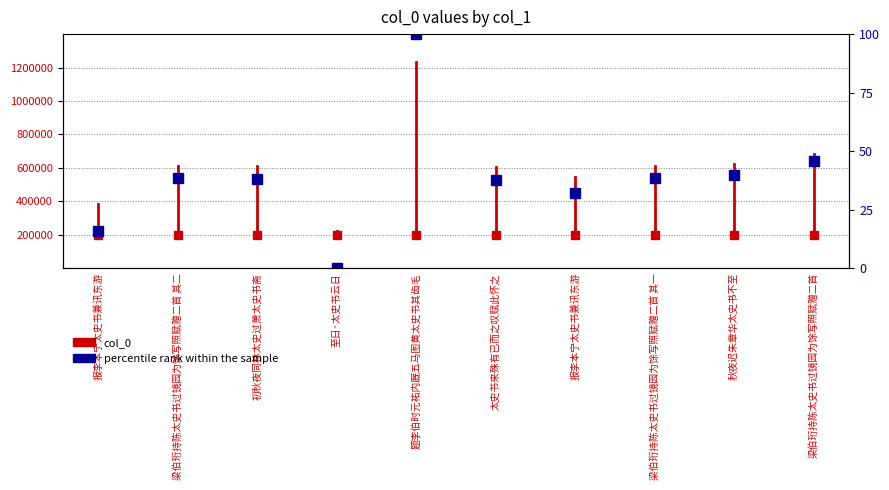

How many data points are less than 38?

4